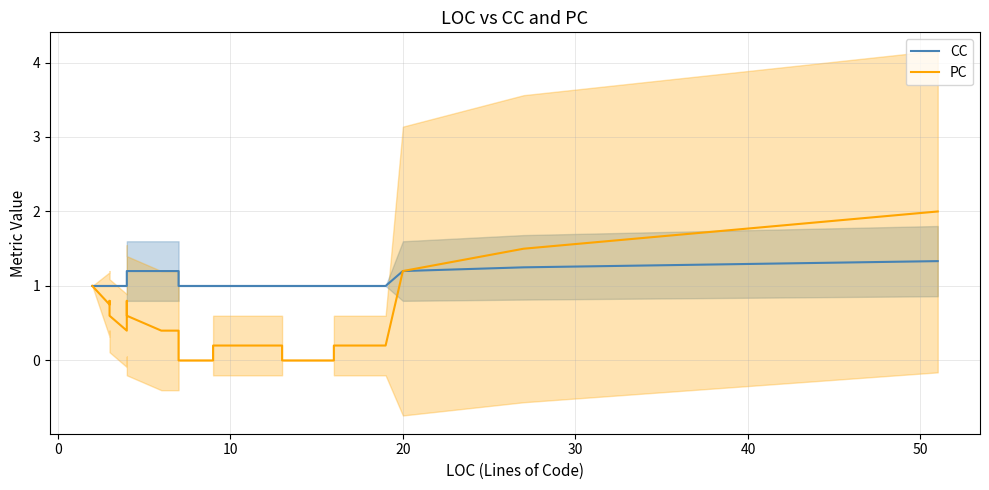

Rank the series by their average value, from highest to lowest.

CC, PC